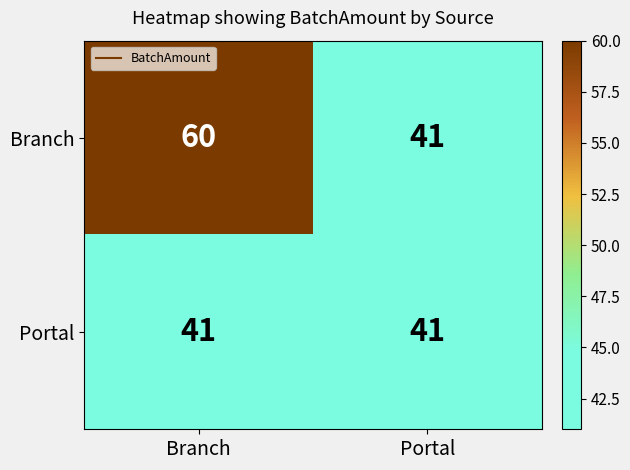

What is the total value across all series at Branch?

101